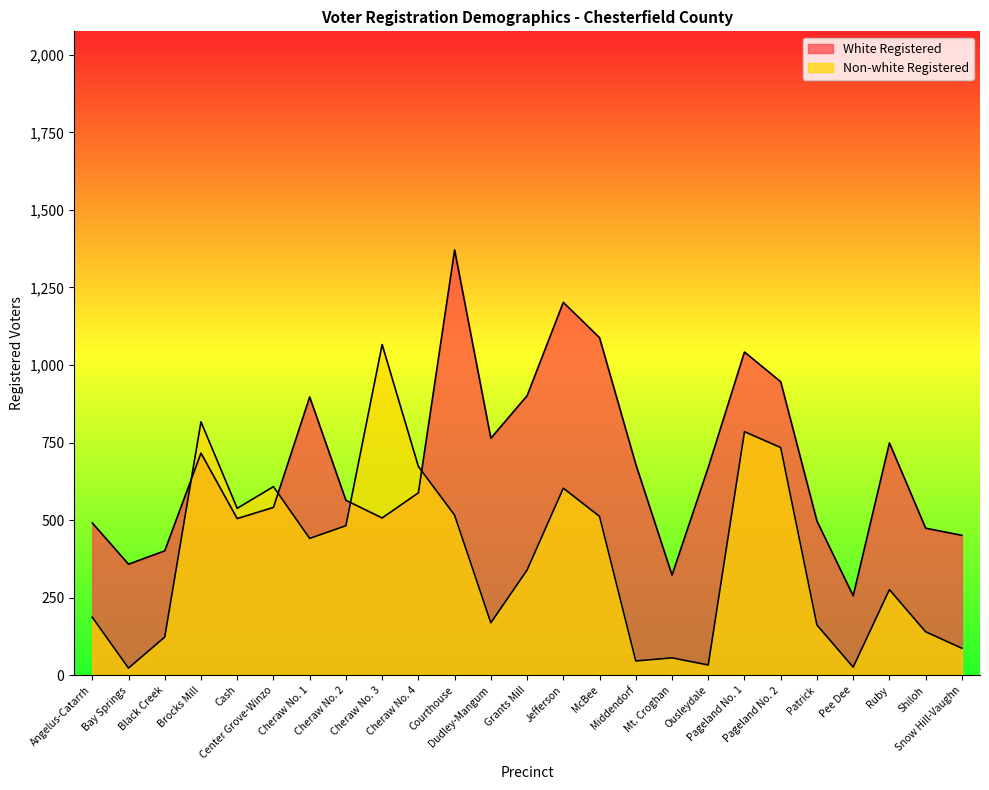

Which category has the lowest value in the Non-white Registered series?

Bay Springs